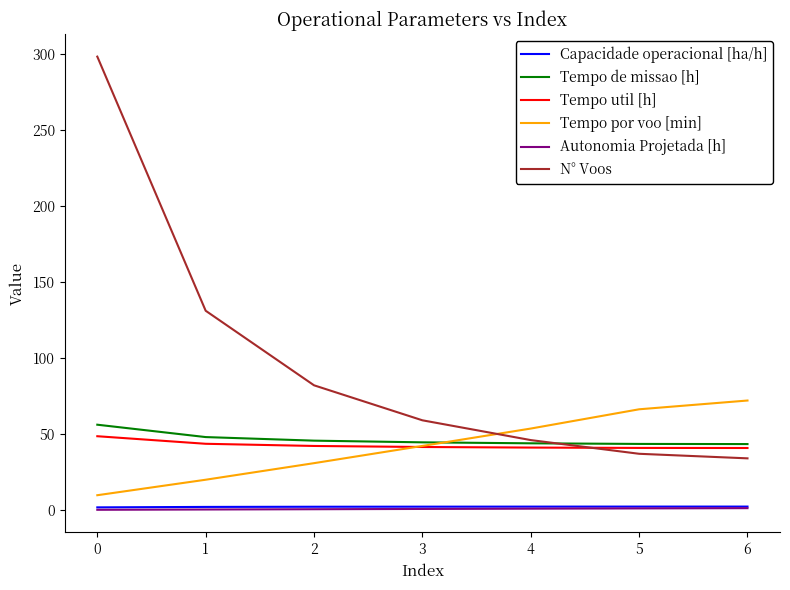

At which label does Tempo por voo [min] reach its peak?

6